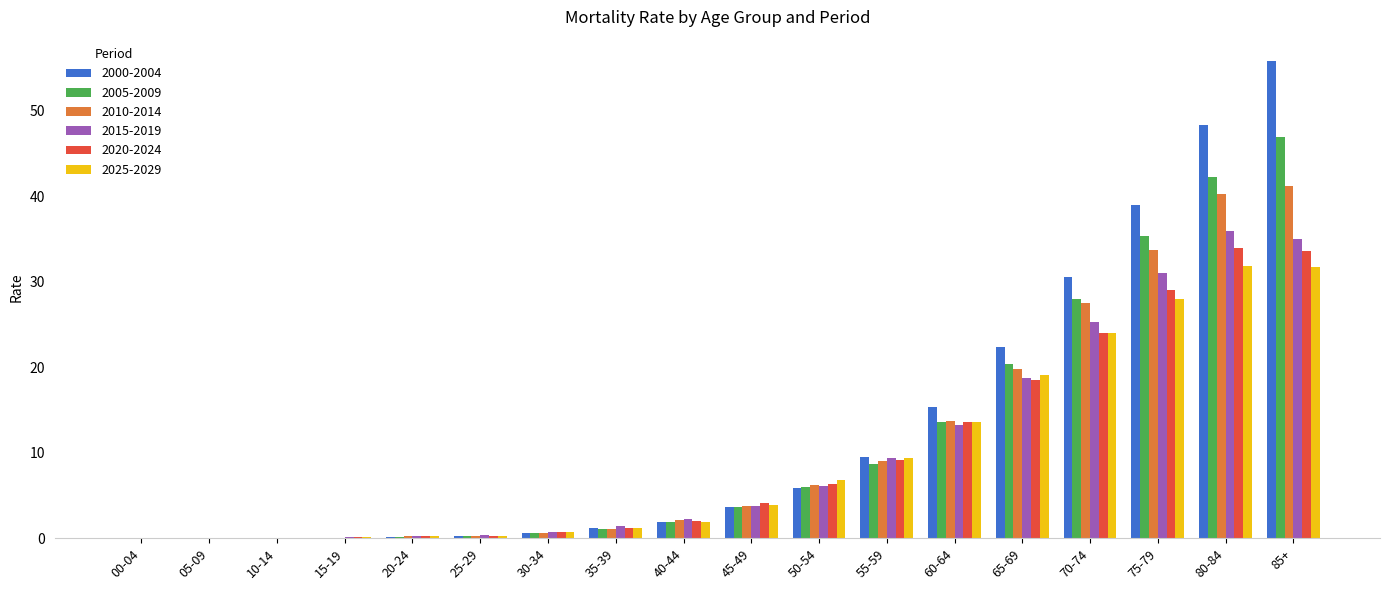

What are all the series names shown in the legend?

2000-2004, 2005-2009, 2010-2014, 2015-2019, 2020-2024, 2025-2029